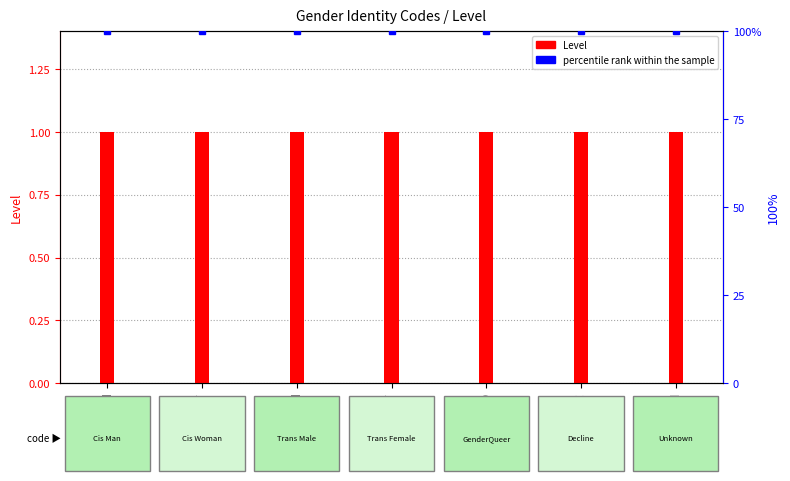

What is the label of the 6th bar from the right?

CF